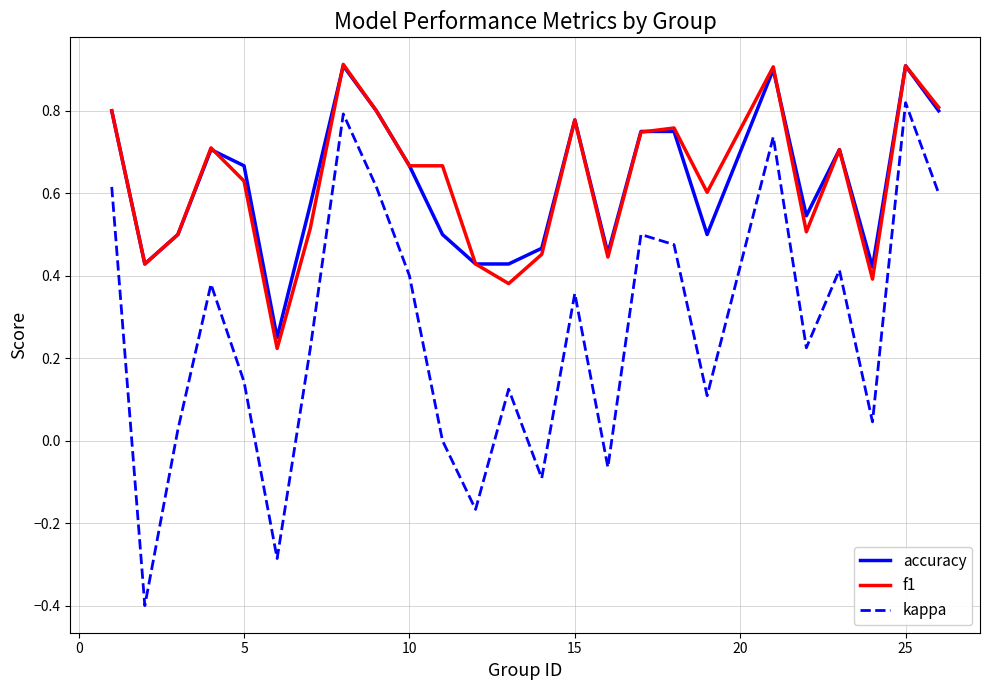

Which series has the widest spread of values?

kappa